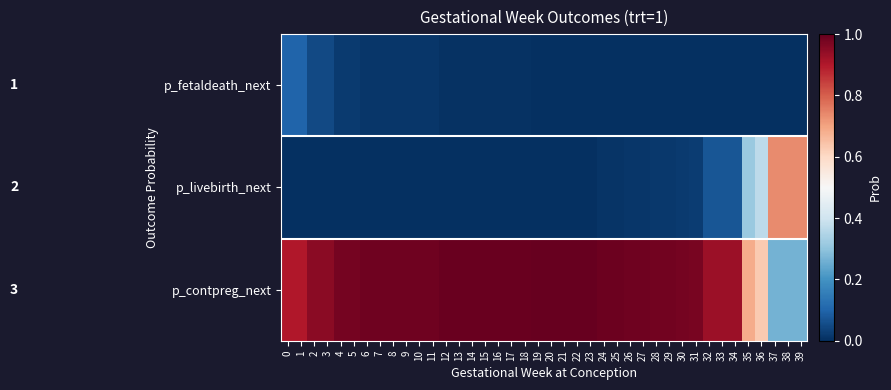

Reading right to left, extract all data points from this chart.

p_fetaldeath_next: 39=0.0	38=0.0	37=0.0	36=0.0	35=0.0	34=0.0	33=0.0	32=0.0	31=0.0	30=0.0	29=0.0	28=0.0	27=0.0	26=0.0	25=0.0	24=0.0	23=0.0	22=0.0	21=0.0	20=0.0	19=0.0	18=0.0	17=0.0	16=0.0	15=0.0	14=0.0	13=0.0	12=0.0	11=0.0	10=0.0	9=0.0	8=0.0	7=0.0	6=0.0	5=0.0	4=0.0	3=0.1	2=0.1	1=0.1	0=0.1
p_livebirth_next: 39=0.7	38=0.7	37=0.7	36=0.4	35=0.3	34=0.1	33=0.1	32=0.1	31=0.0	30=0.0	29=0.0	28=0.0	27=0.0	26=0.0	25=0.0	24=0.0	23=0.0	22=0.0	21=0.0	20=0.0	19=0.0	18=0.0	17=0.0	16=0.0	15=0.0	14=0.0	13=0.0	12=0.0	11=0.0	10=0.0	9=0.0	8=0.0	7=0.0	6=0.0	5=0.0	4=0.0	3=0.0	2=0.0	1=0.0	0=0.0
p_contpreg_next: 39=0.3	38=0.3	37=0.3	36=0.6	35=0.7	34=0.9	33=0.9	32=0.9	31=1.0	30=1.0	29=1.0	28=1.0	27=1.0	26=1.0	25=1.0	24=1.0	23=1.0	22=1.0	21=1.0	20=1.0	19=1.0	18=1.0	17=1.0	16=1.0	15=1.0	14=1.0	13=1.0	12=1.0	11=1.0	10=1.0	9=1.0	8=1.0	7=1.0	6=1.0	5=1.0	4=1.0	3=0.9	2=0.9	1=0.9	0=0.9